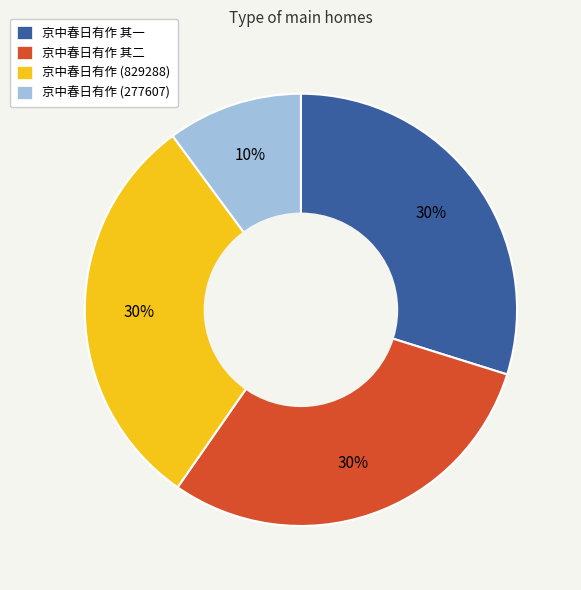

Is there any slice that represents more than half of the pie?

No